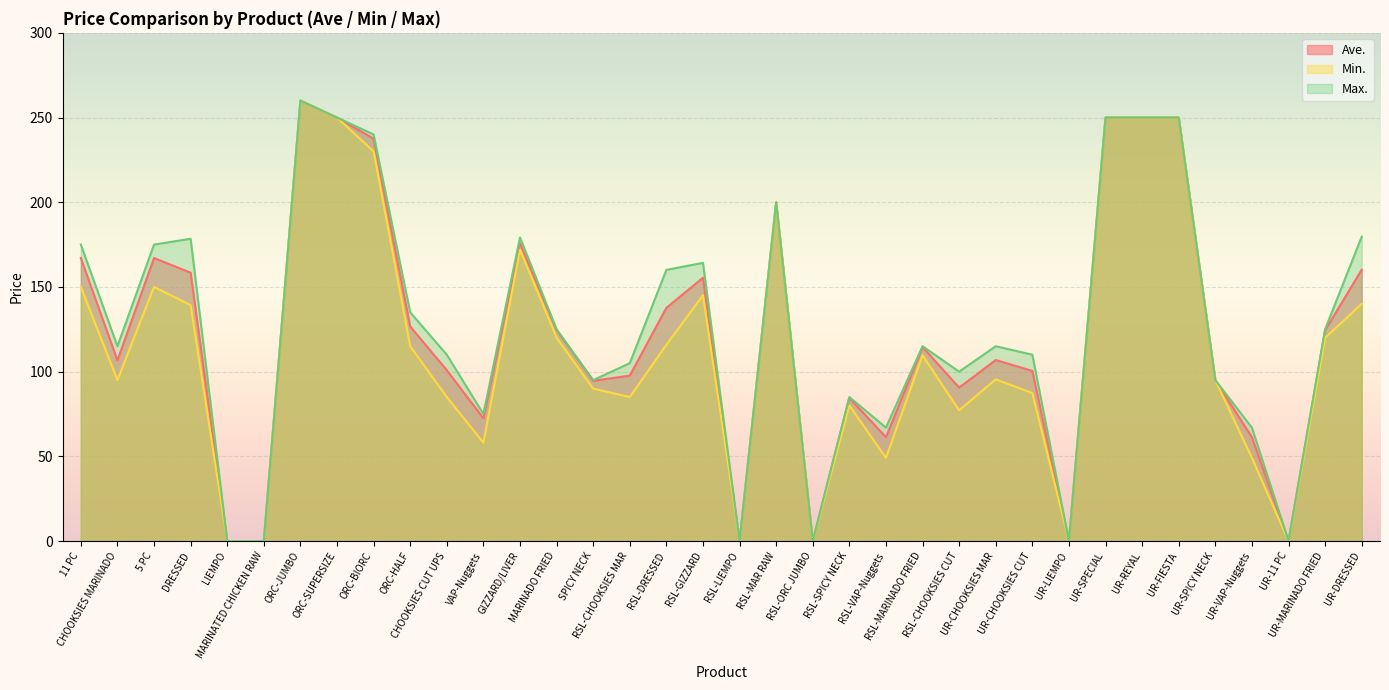

What is the difference between the second highest and second lowest values in the Max. series?

250.0